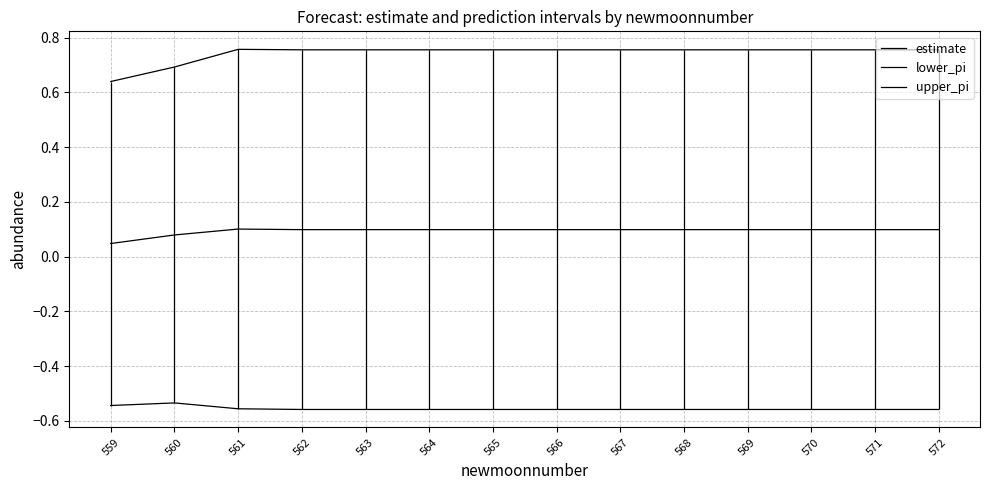

True or false: lower_pi and upper_pi intersect in this chart.

False